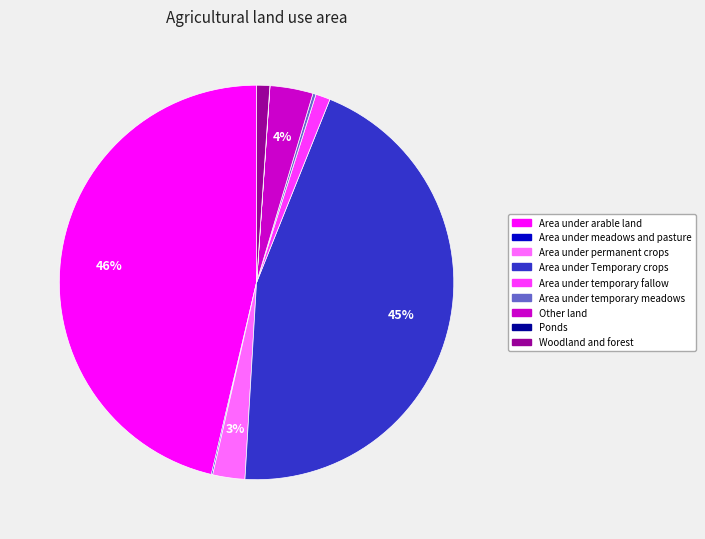

Does Area under Temporary crops account for over 50% of the chart?

No